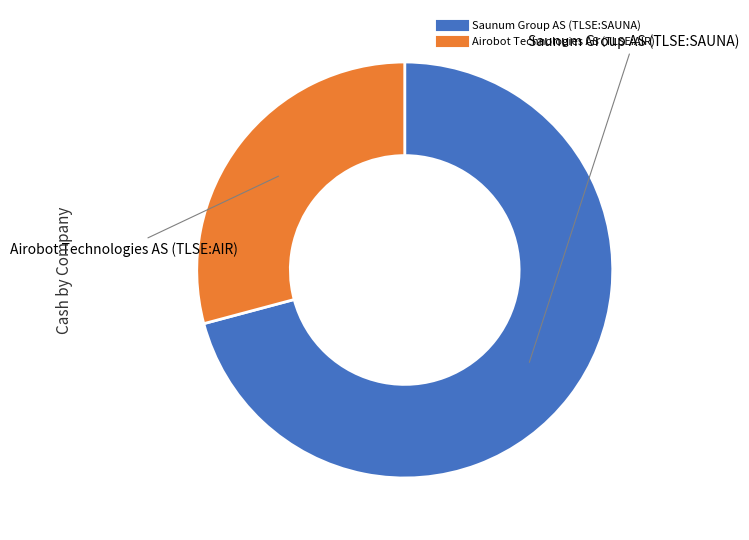

How many slices are in this pie chart?

2